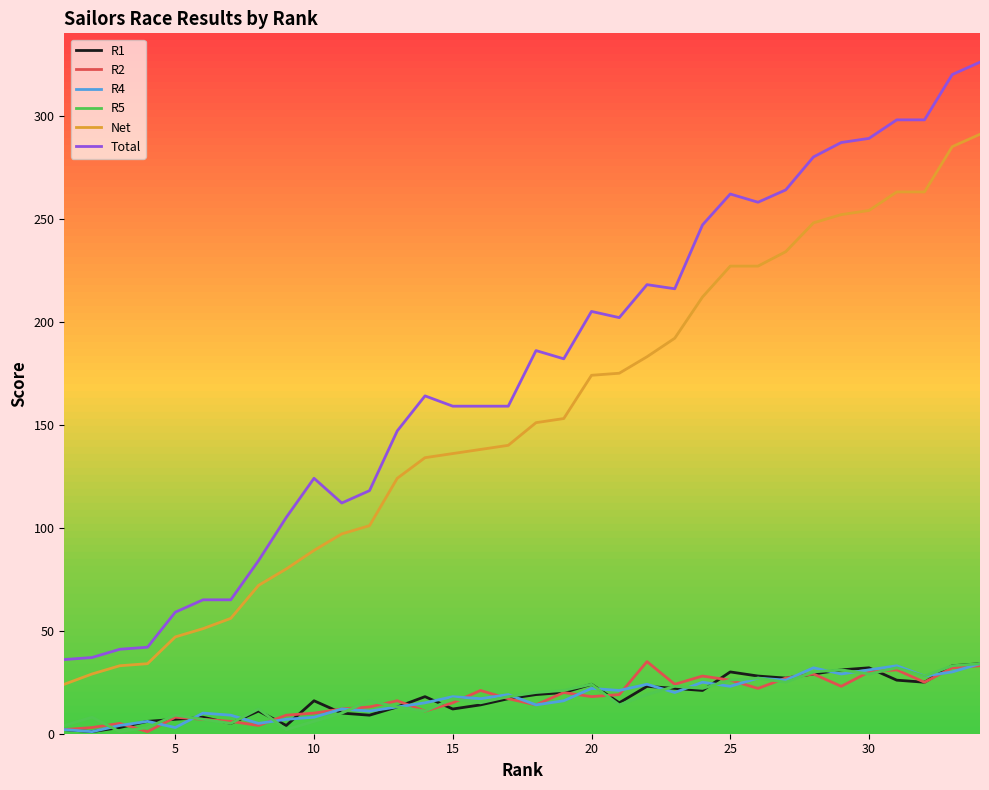

True or false: Net and R1 intersect in this chart.

False